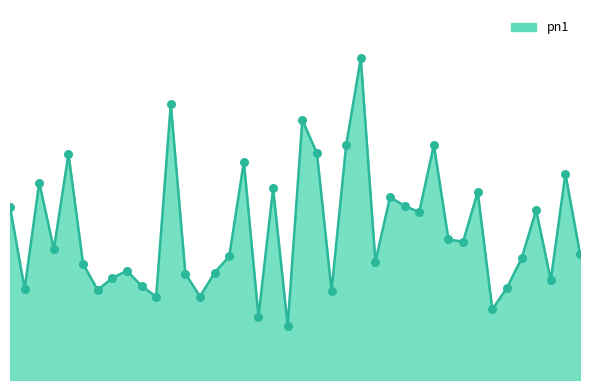

Is this an area chart (filled region under the line)?

Yes